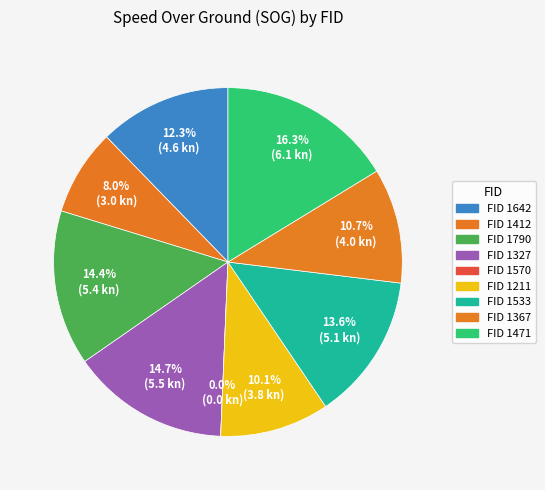

True or false: 1471 accounts for 22% of the total.

False